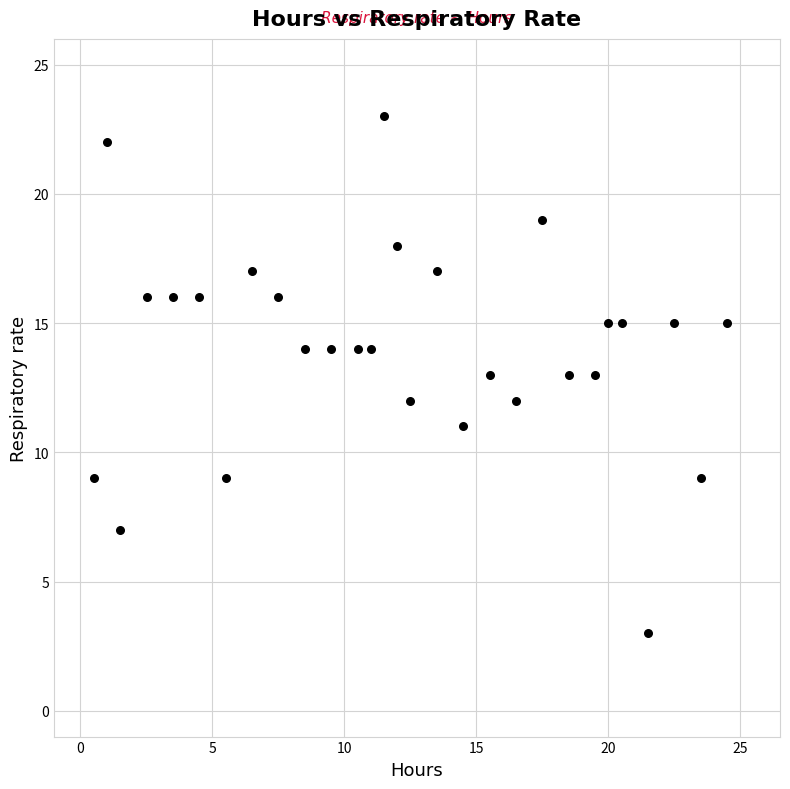

What is the range of Y values (max minus min)?

20